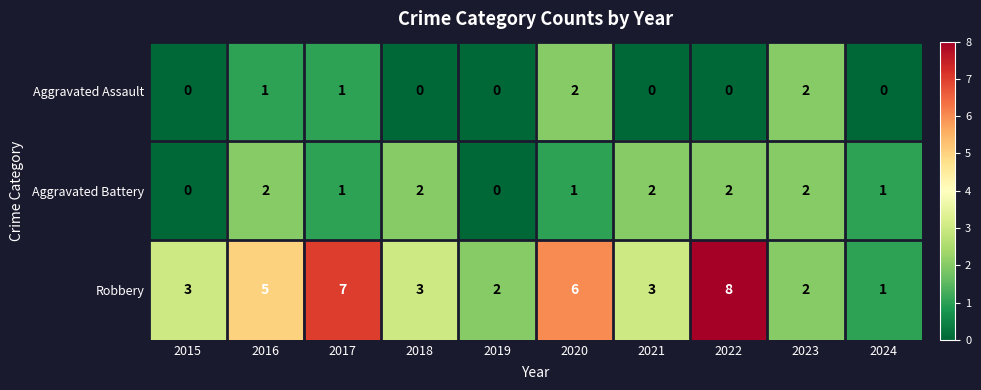

Count the Aggravated Battery values in the range 1 to 2.

8